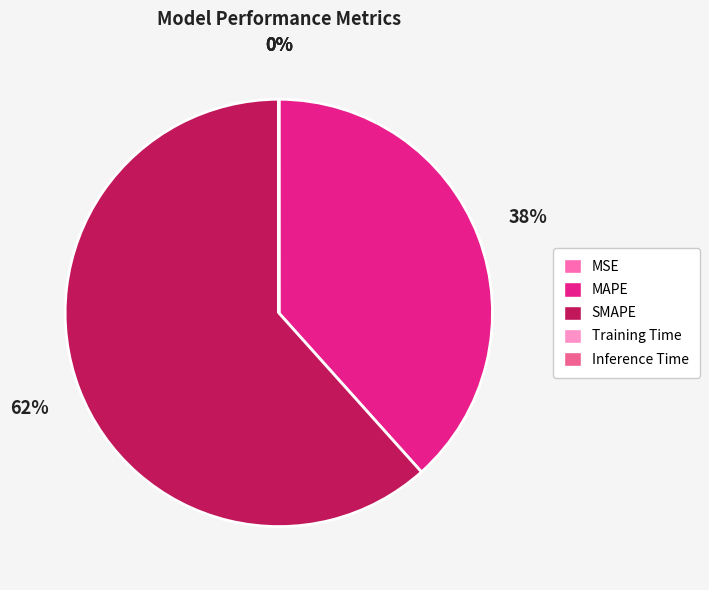

True or false: SMAPE accounts for 71% of the total.

False